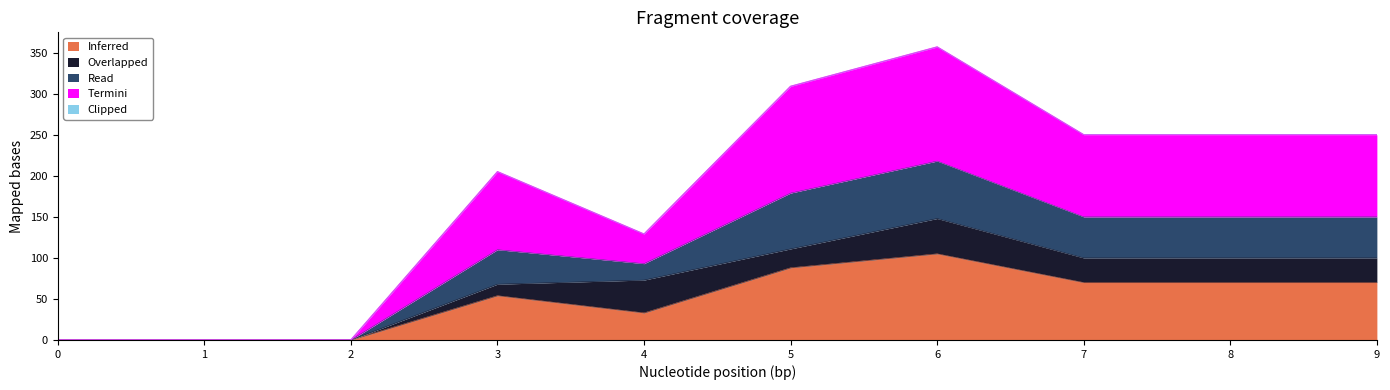

Is it true that Inferred equals -62 at 1?

False